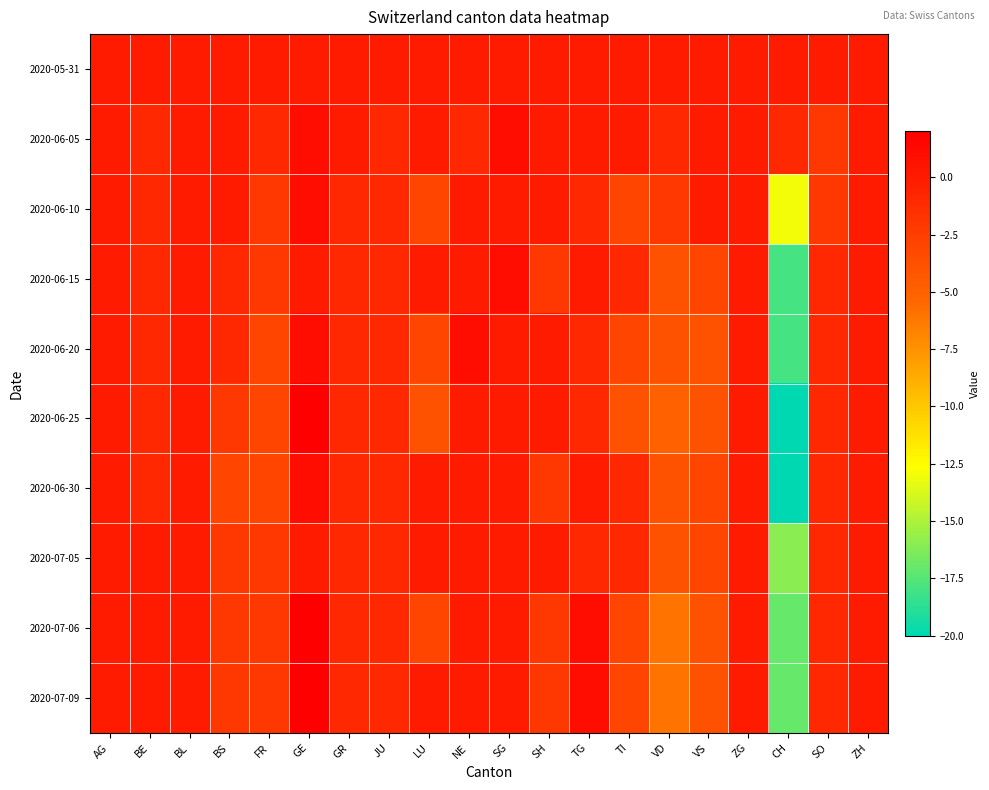

How many data points does each series have?

20